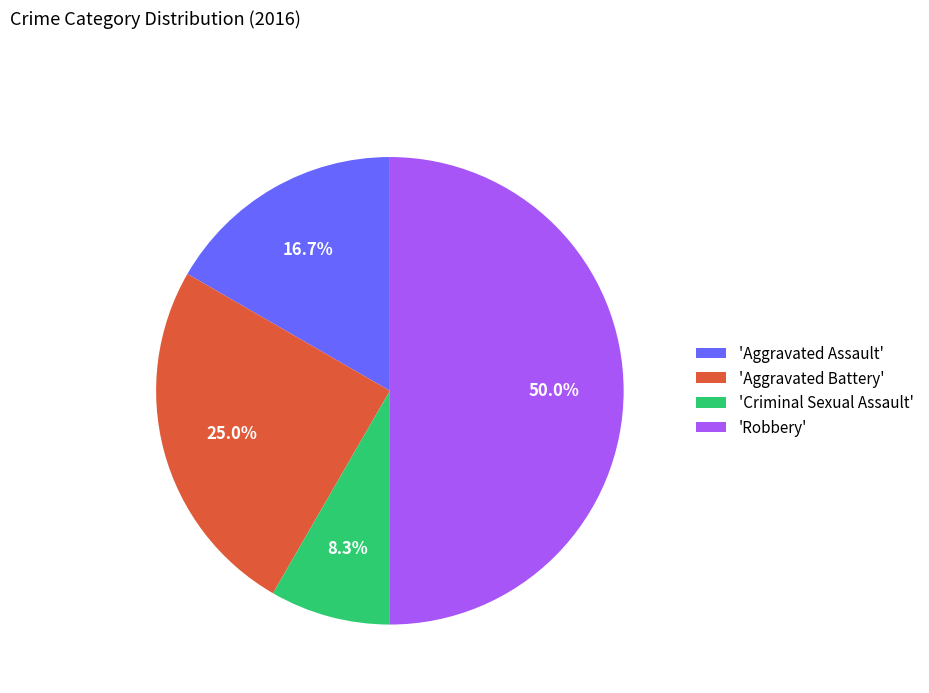

Approximately how many times larger is the value at 'Aggravated Assault' compared to 'Aggravated Battery'?

0.7